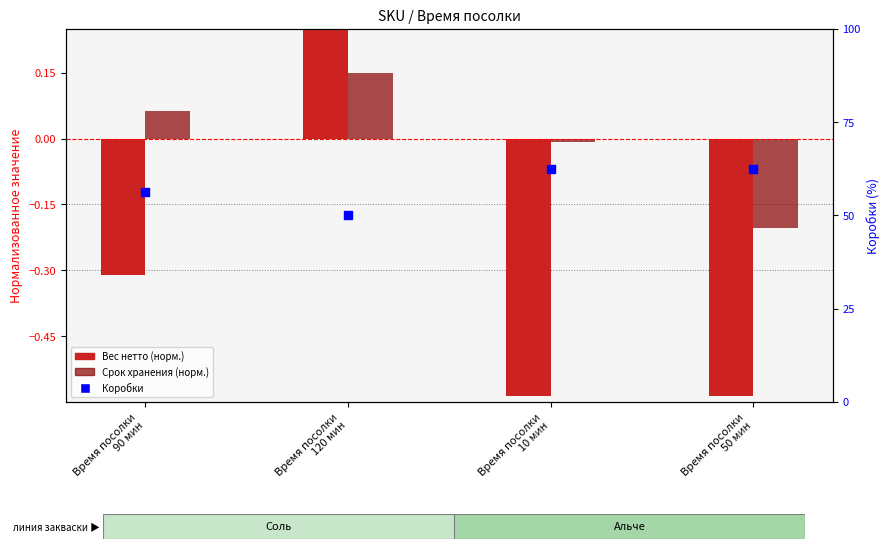

What are all the series names shown in the legend?

Вес нетто (норм.), Срок хранения (норм.), Коробки